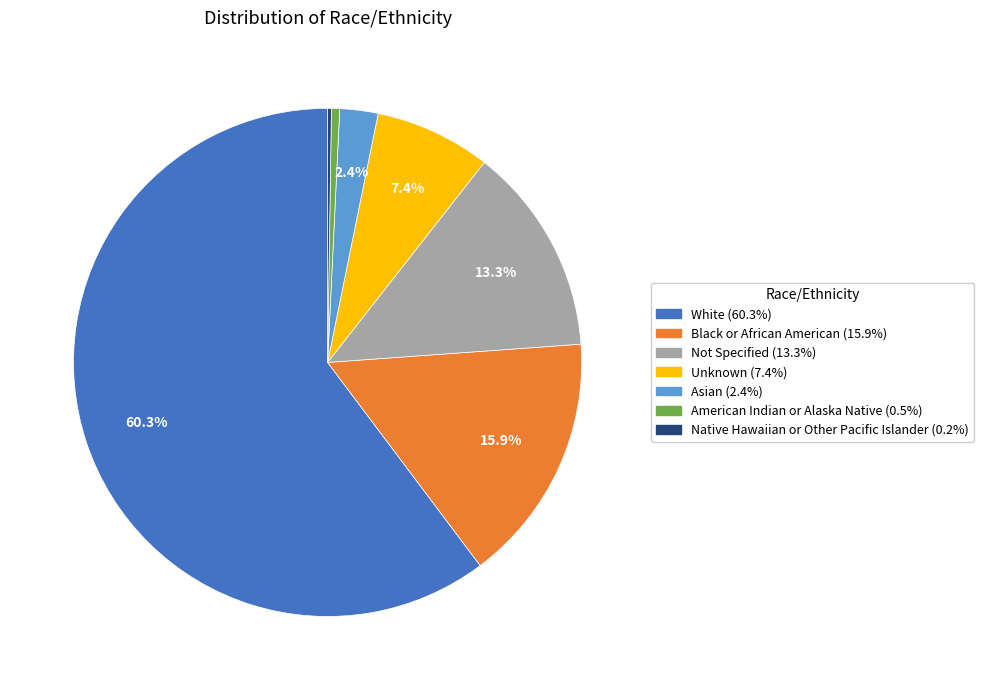

How much of the chart is everything except Unknown?

92.6%